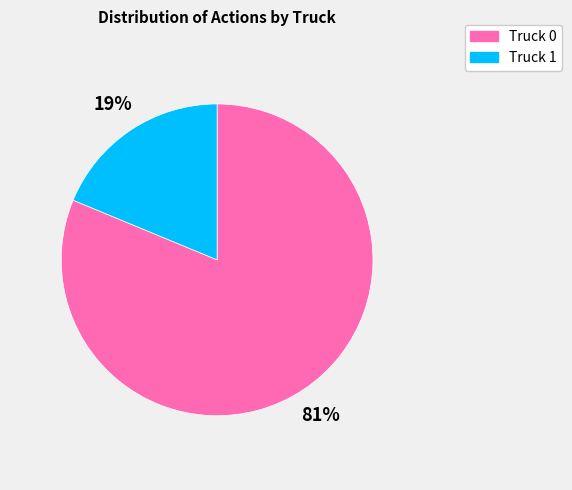

Is there a majority slice in this chart?

Yes